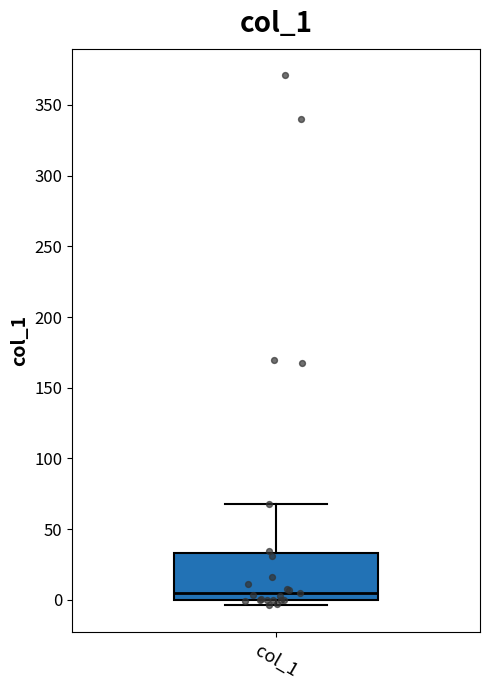

Where does the median line of the box for col_1 sit on the y-axis? The values are not printed on the chart, so give them approximately, as read against the axis.

5